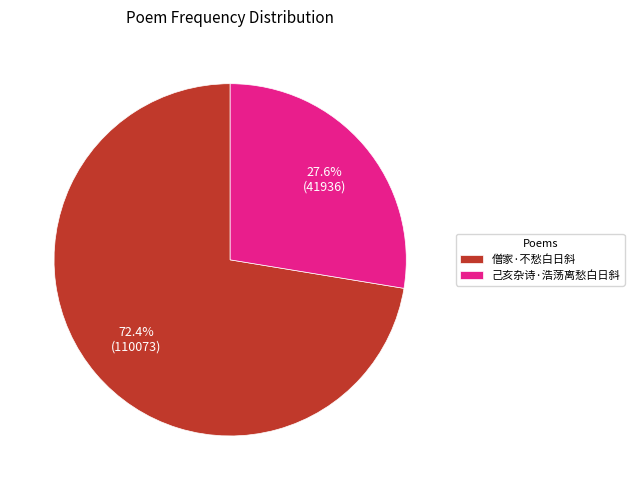

To the nearest percent, what portion does 己亥杂诗·浩荡离愁白日斜 represent?

28%